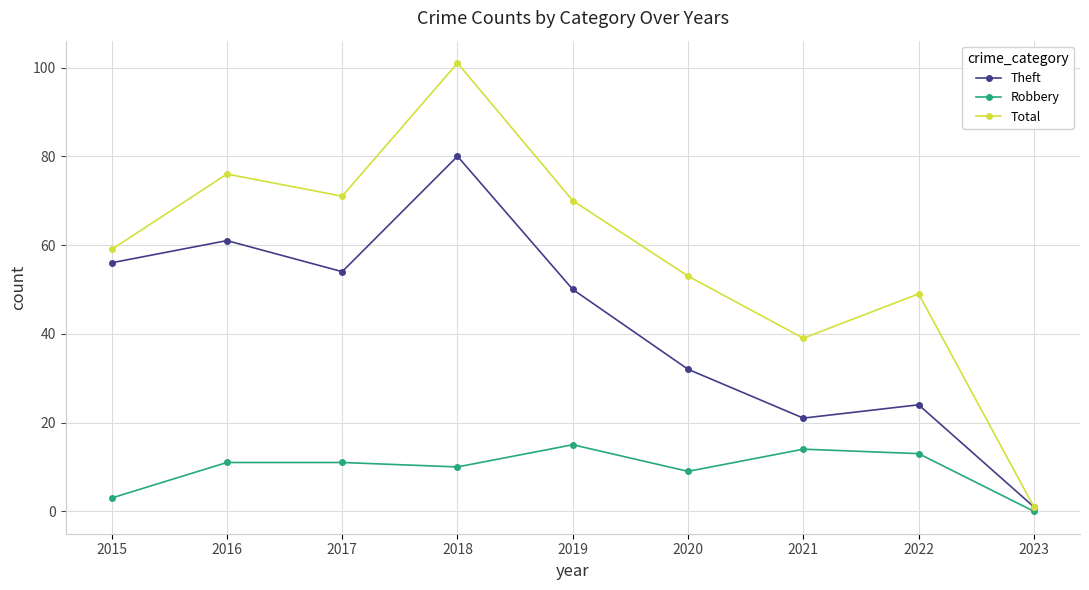

At which category is the sum across all series the highest?

2018